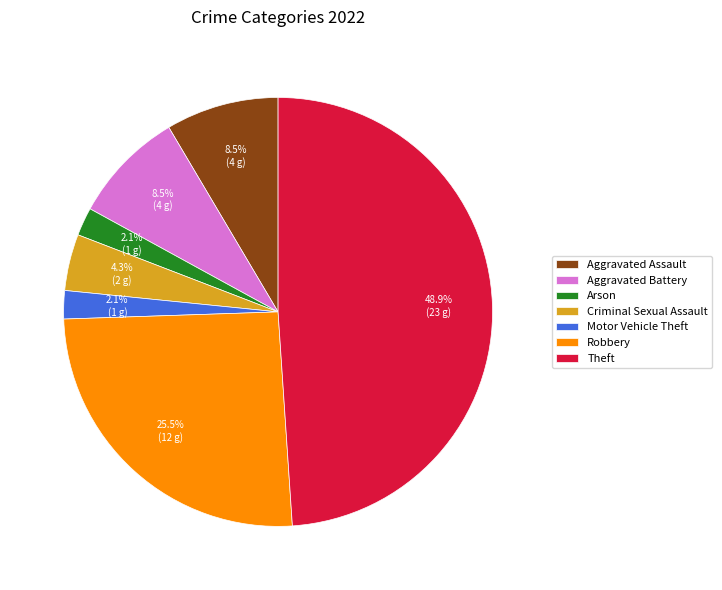

What portion of the pie excludes Arson?

97.9%